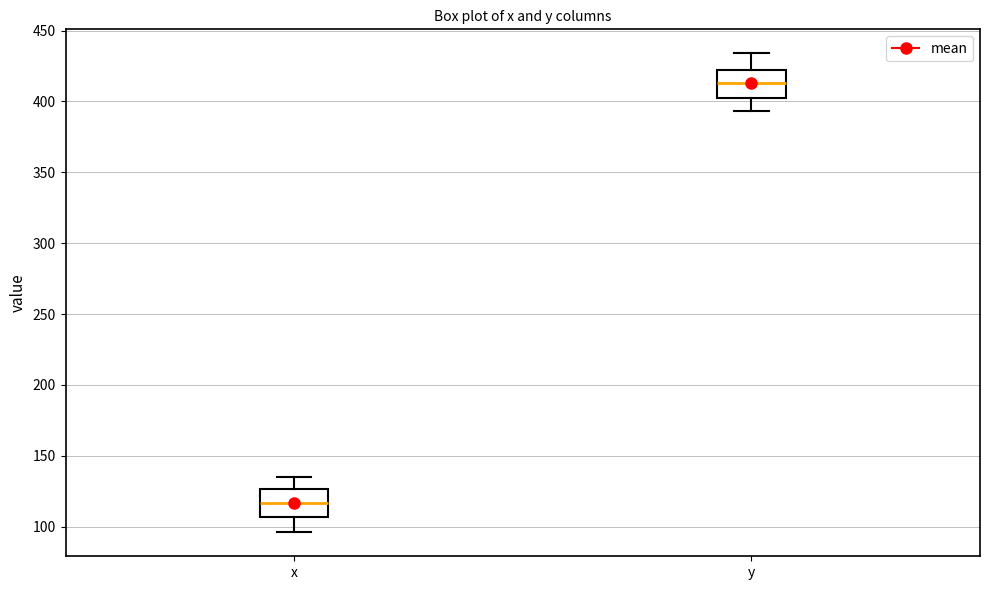

Which box's median line is the highest?

y